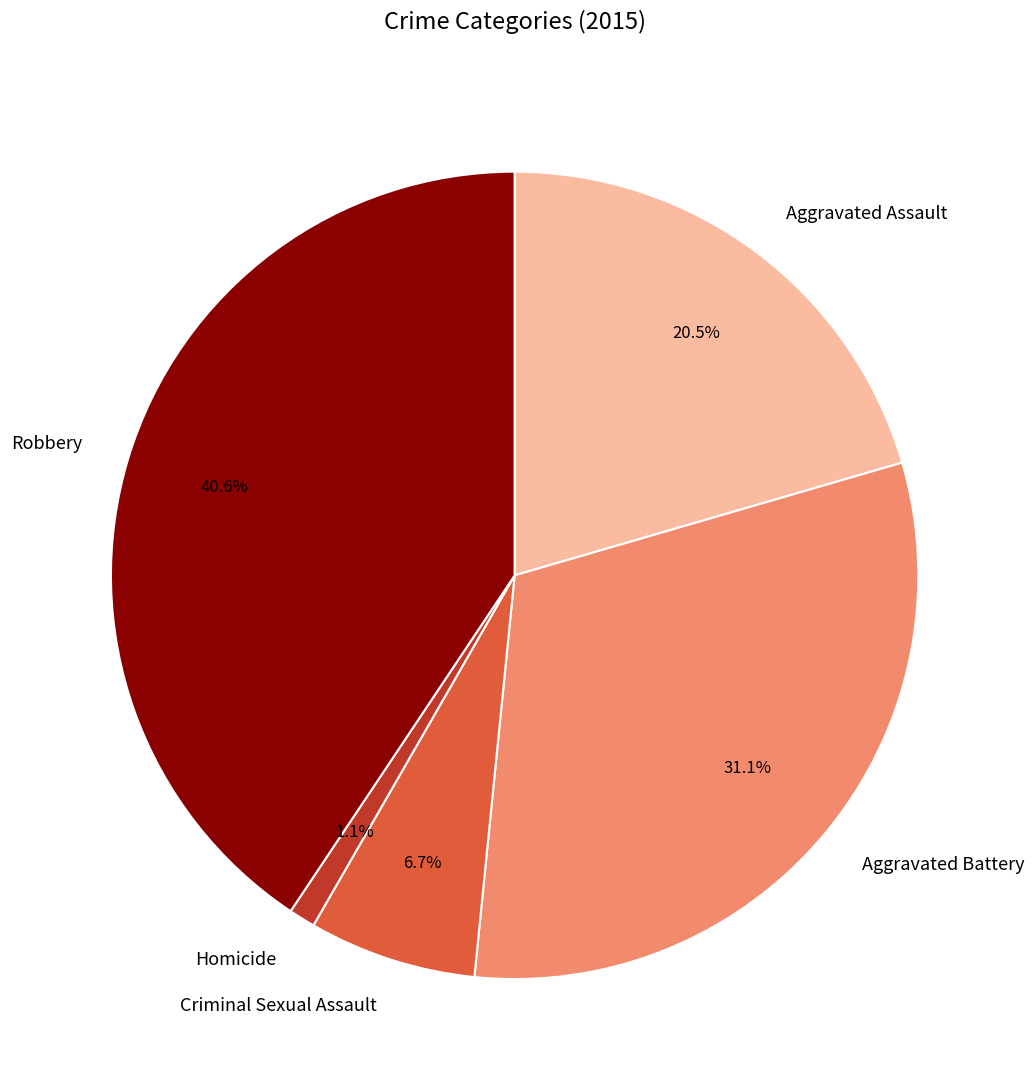

Does Homicide represent more than half of the total?

No